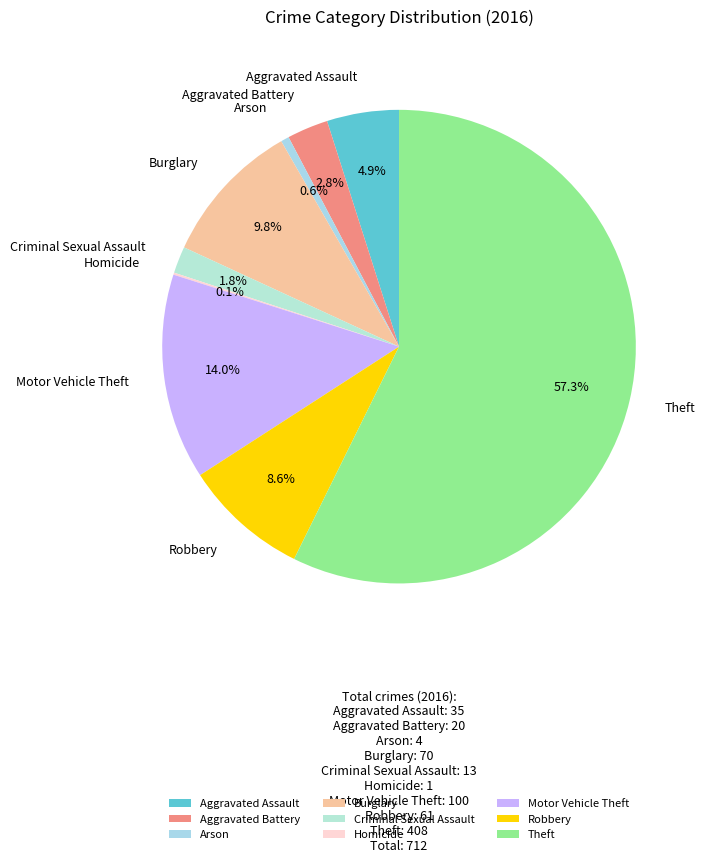

To the nearest percent, what is the average slice percentage?

11%